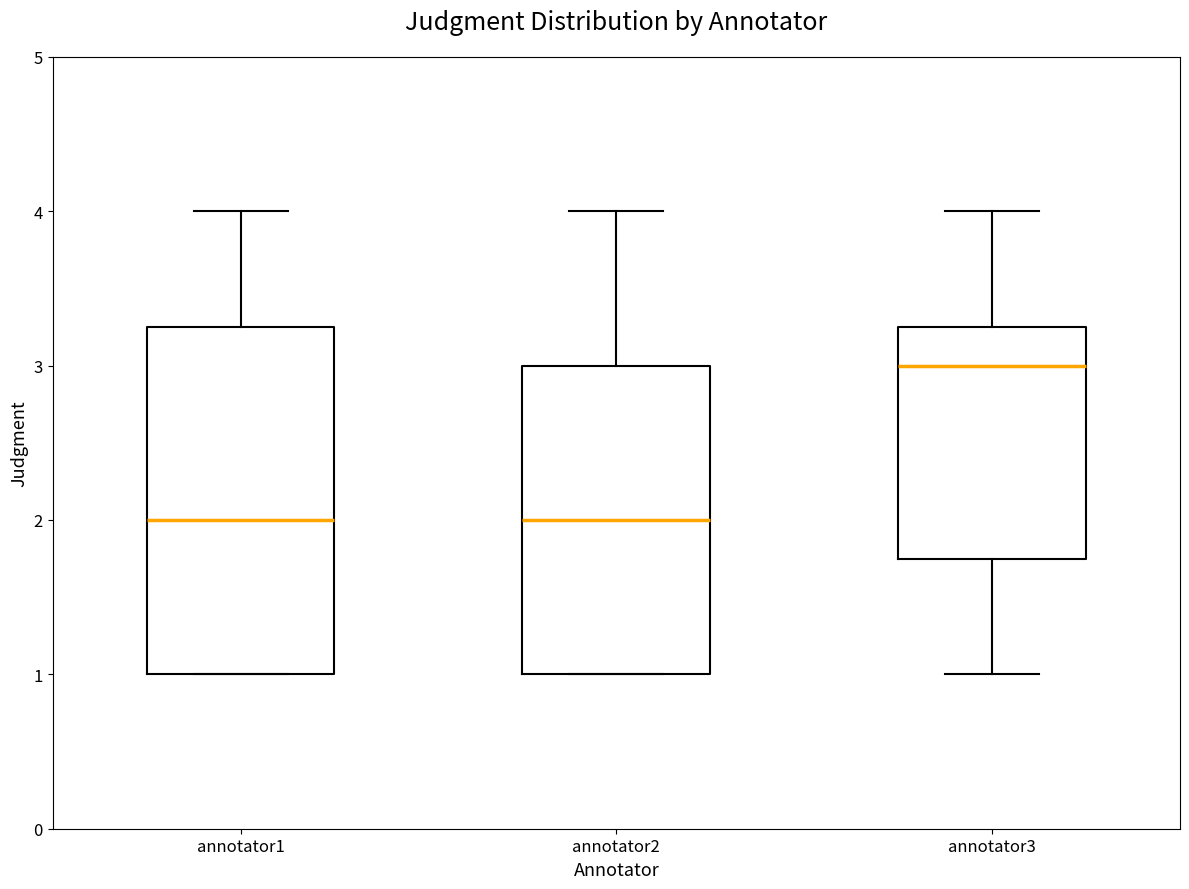

Where is the upper edge of the box for annotator3 on the y-axis? The values are not printed on the chart, so give them approximately, as read against the axis.

3.3